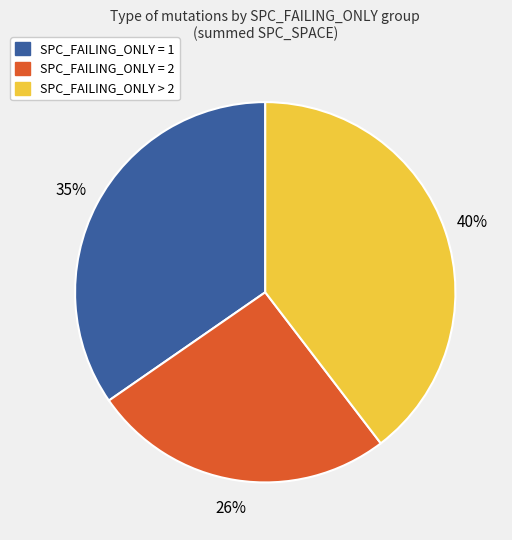

To the nearest percent, what is the difference between the largest and smallest slice percentages?

14%